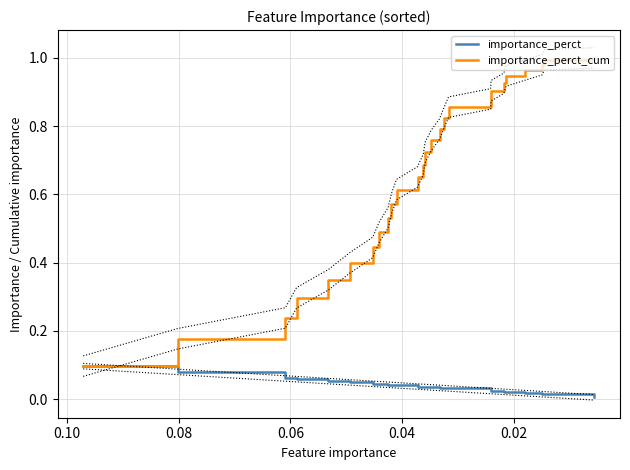

The importance_perct series shows 0.1 at 0.12. True or false?

False